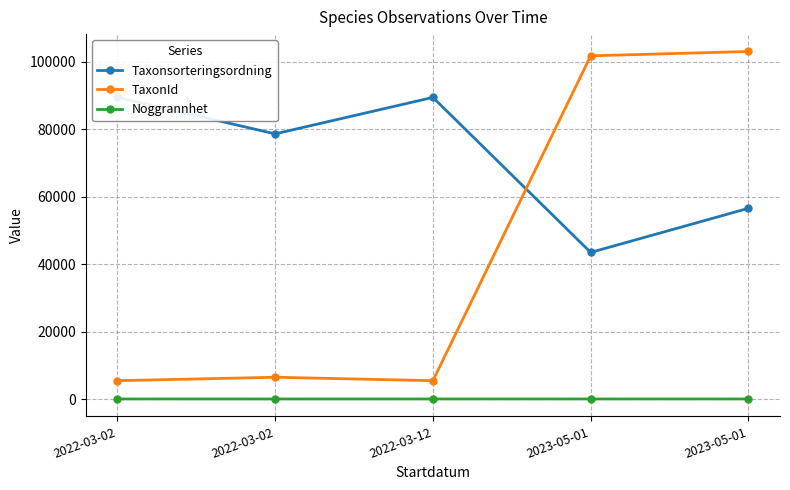

Does the chart have visible grid lines?

Yes